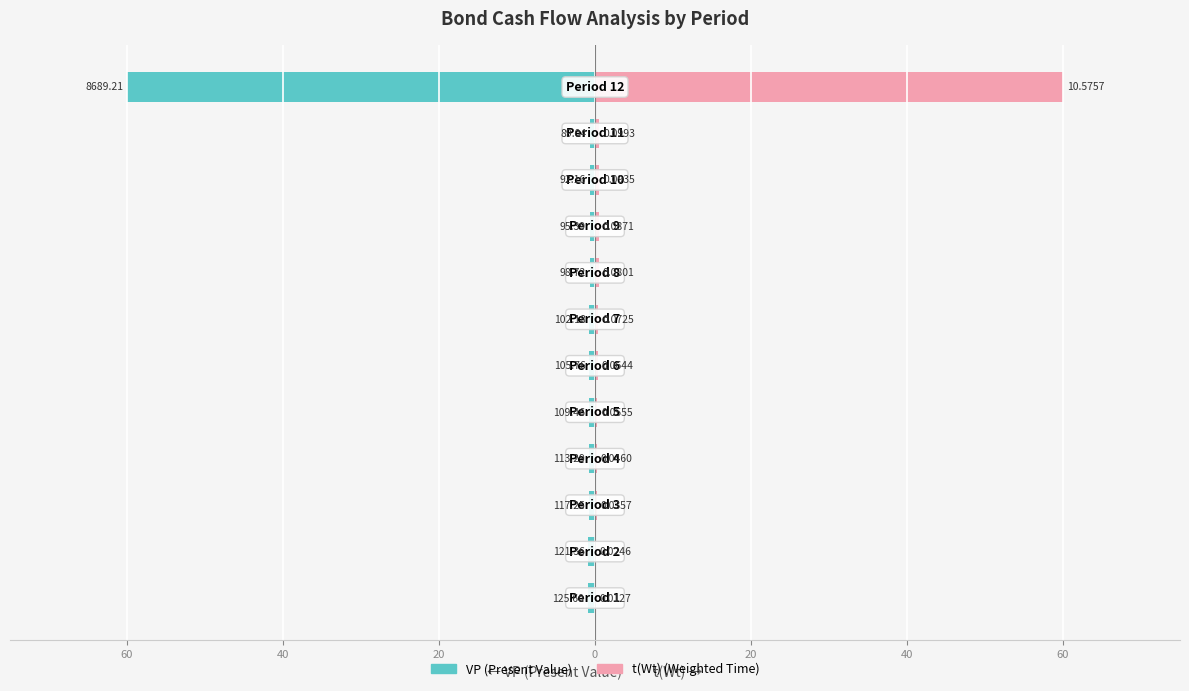

What are all the series names shown in the legend?

VP, t(Wt)